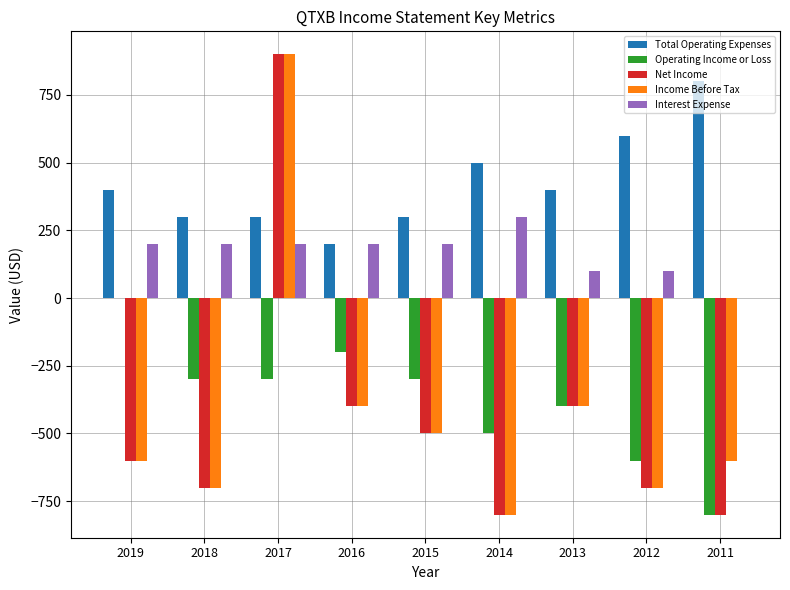

At which category is the sum across all series the highest?

2017